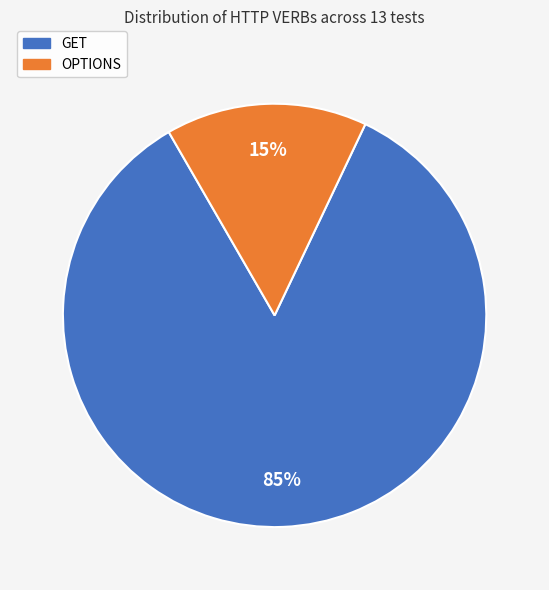

Rank the categories by value from lowest to highest.

OPTIONS, GET